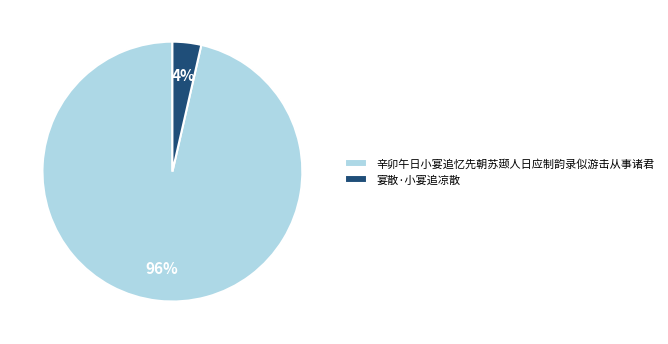

Count the number of slices in the pie.

2